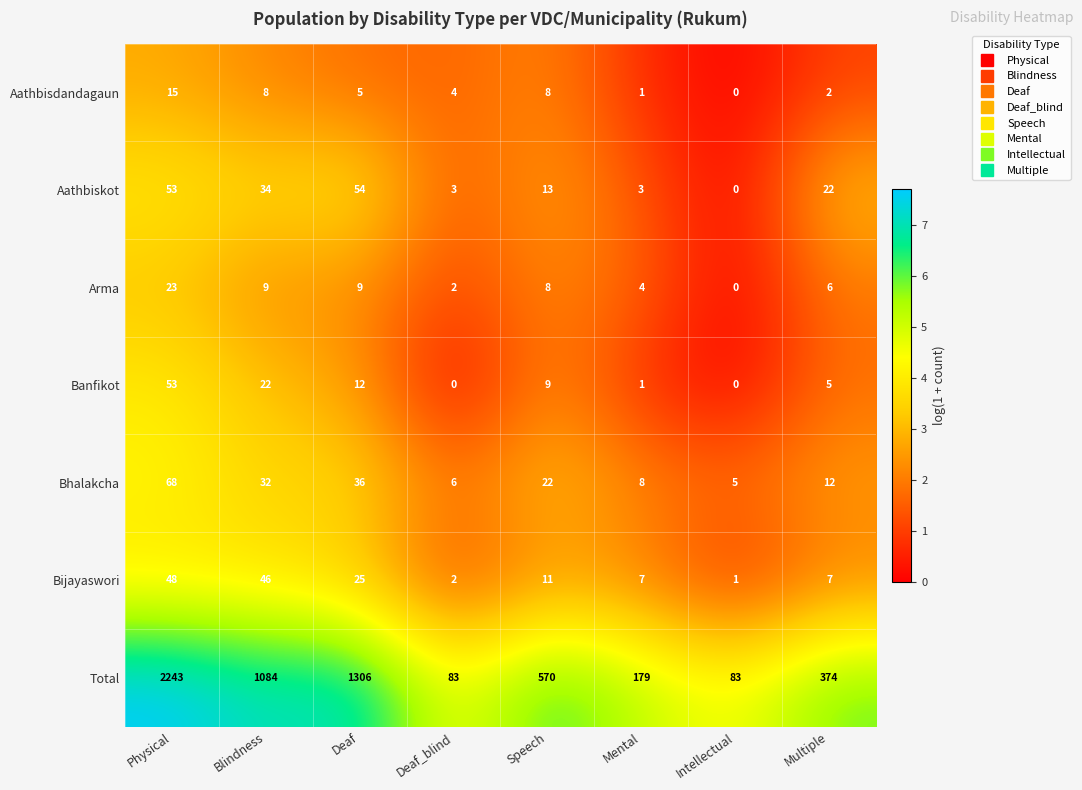

Is it true that Bhalakcha equals 68 at Physical?

True